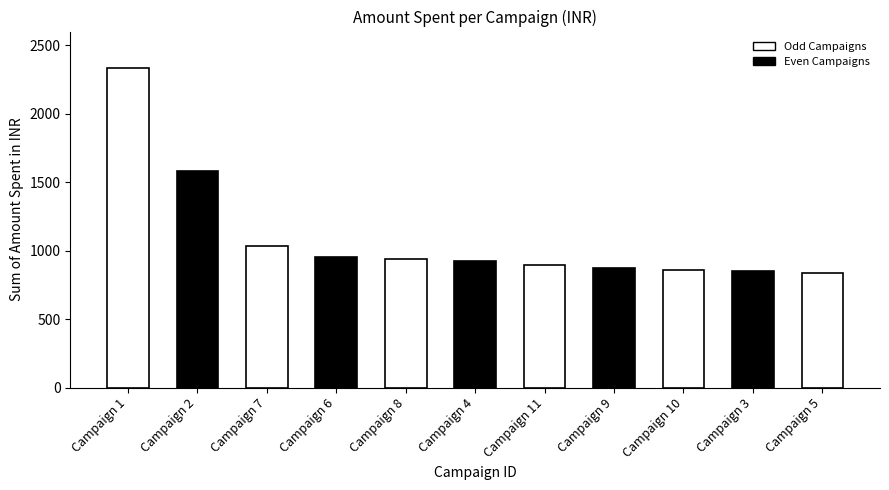

What position from the right is Campaign 5?

1